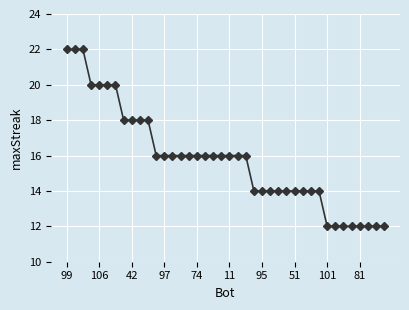

What is the minimum value shown in the chart?

12